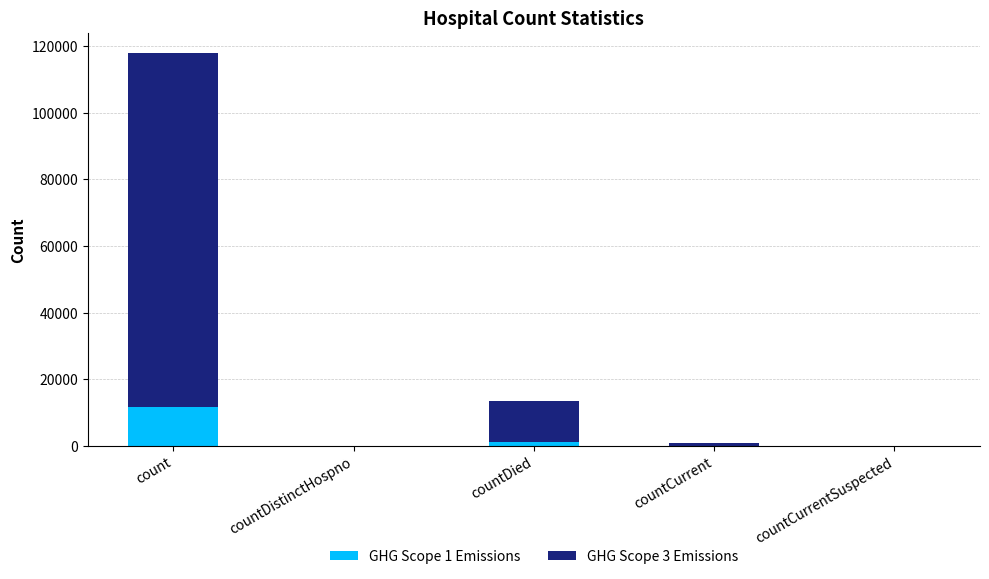

What is the highest value of the GHG Scope 1 Emissions series?

11802.0